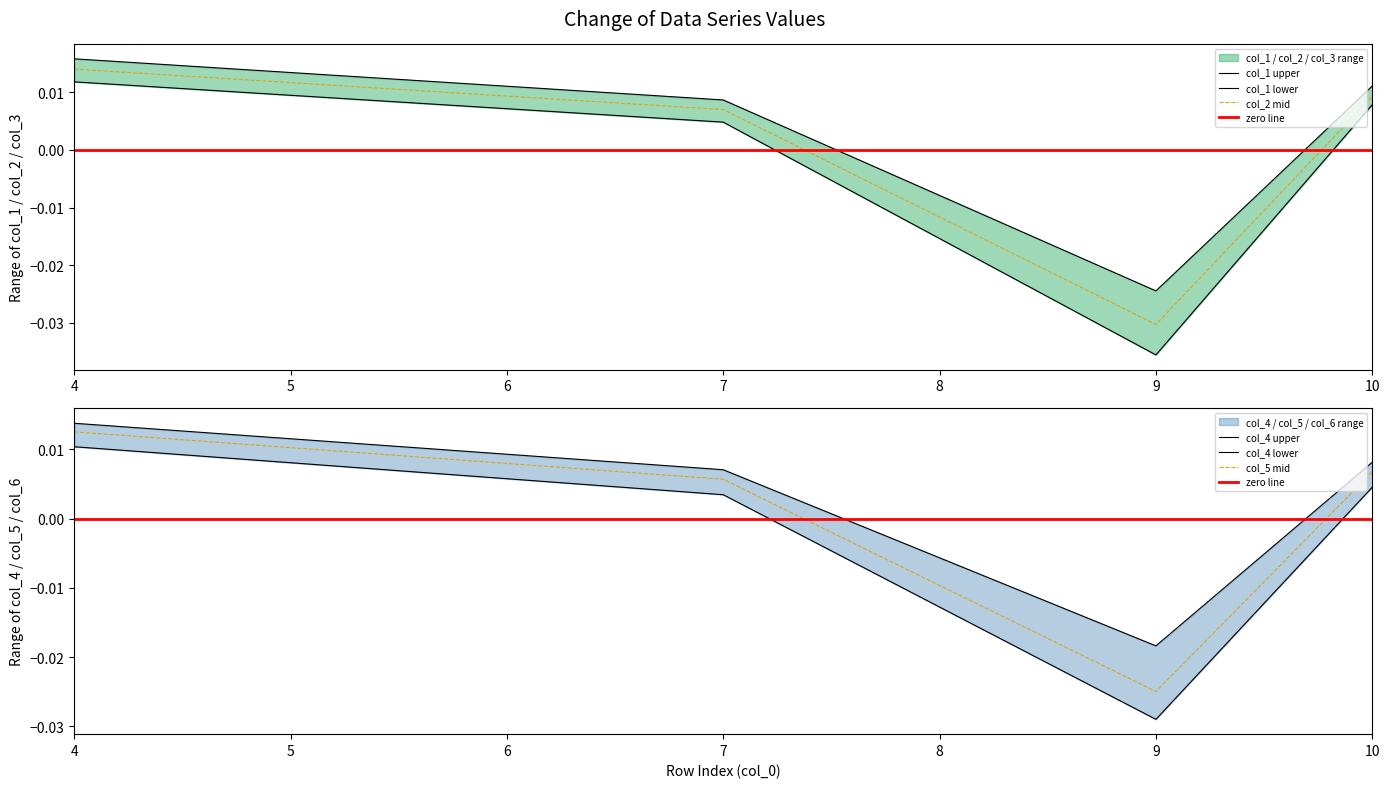

At which category does the chart reach its minimum across all series?

9